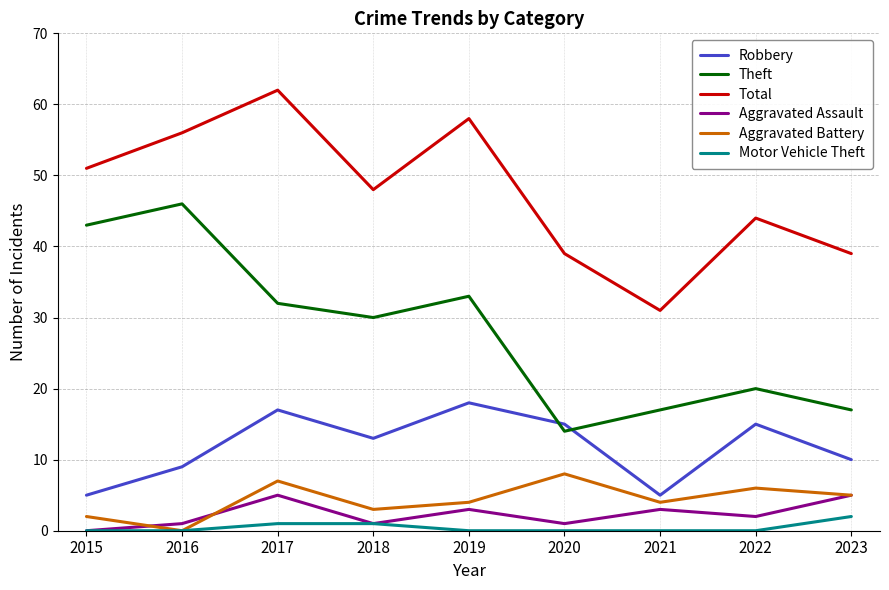

The Total series shows 58 at 2019. True or false?

True